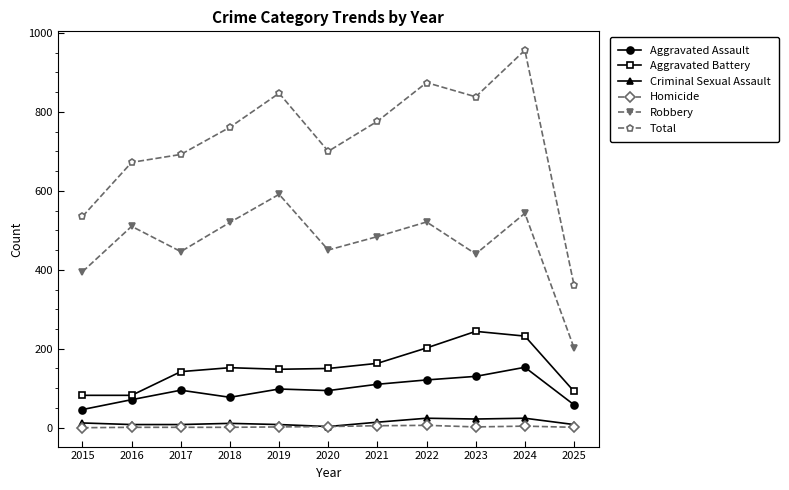

True or false: Criminal Sexual Assault and Aggravated Assault cross at least once.

False